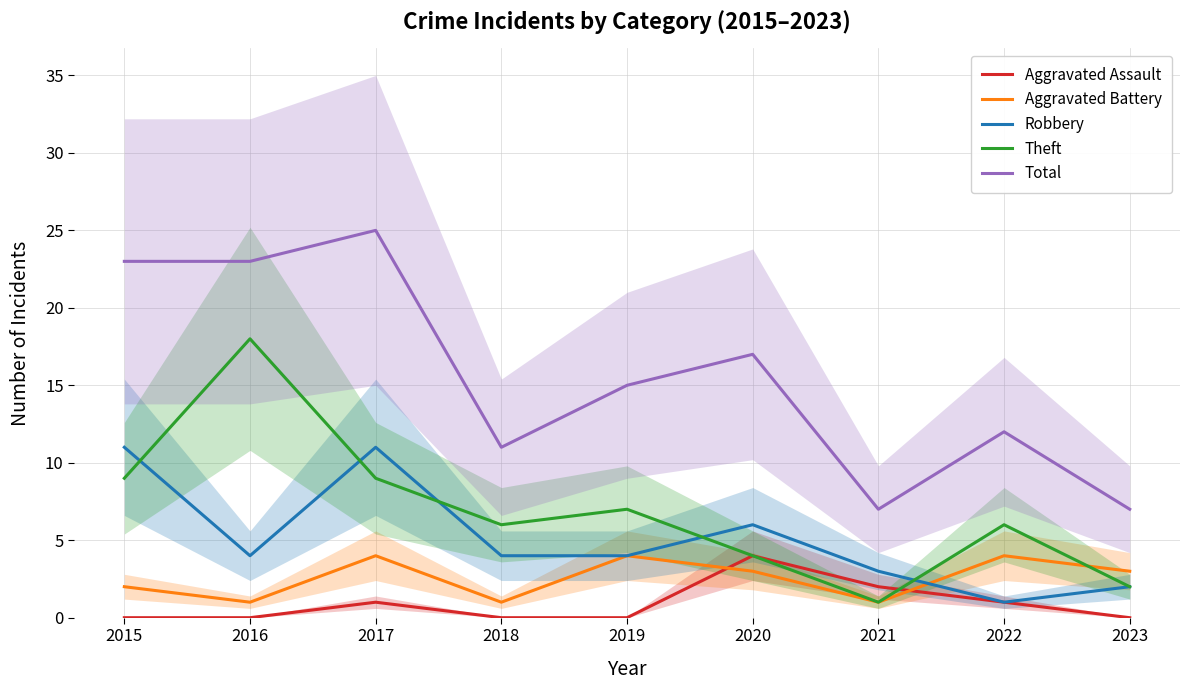

Which series has the widest spread of values?

Total